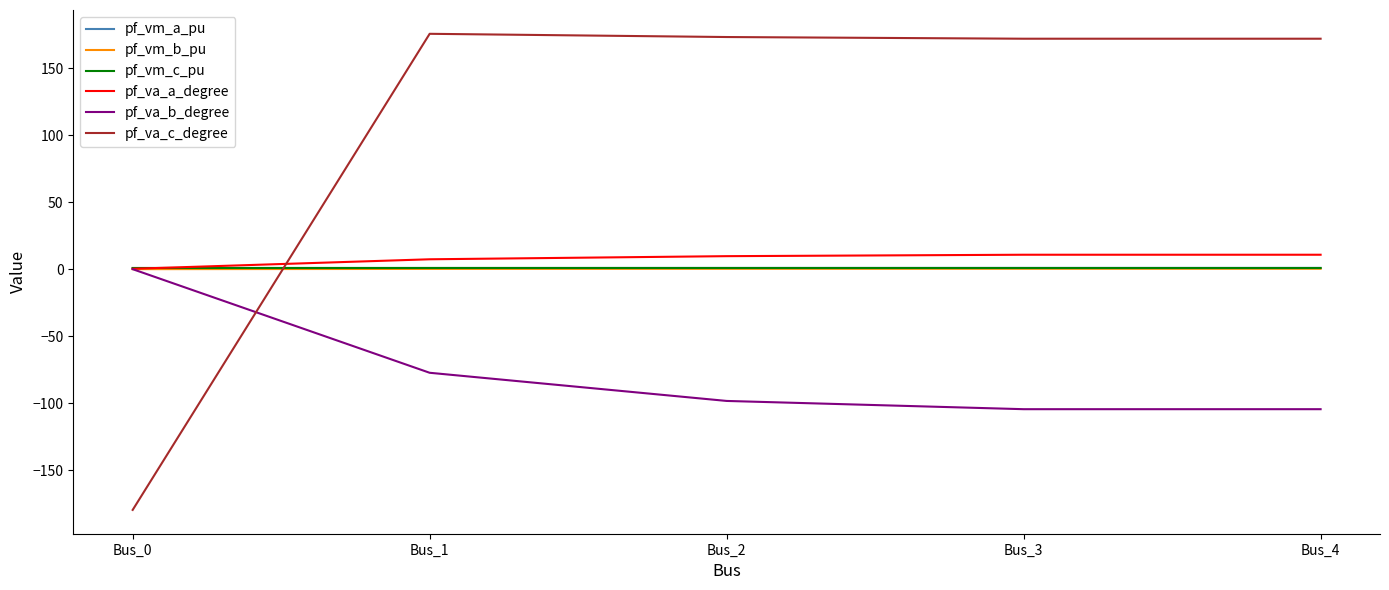

The pf_va_b_degree series shows 0.0 at Bus_0. True or false?

True